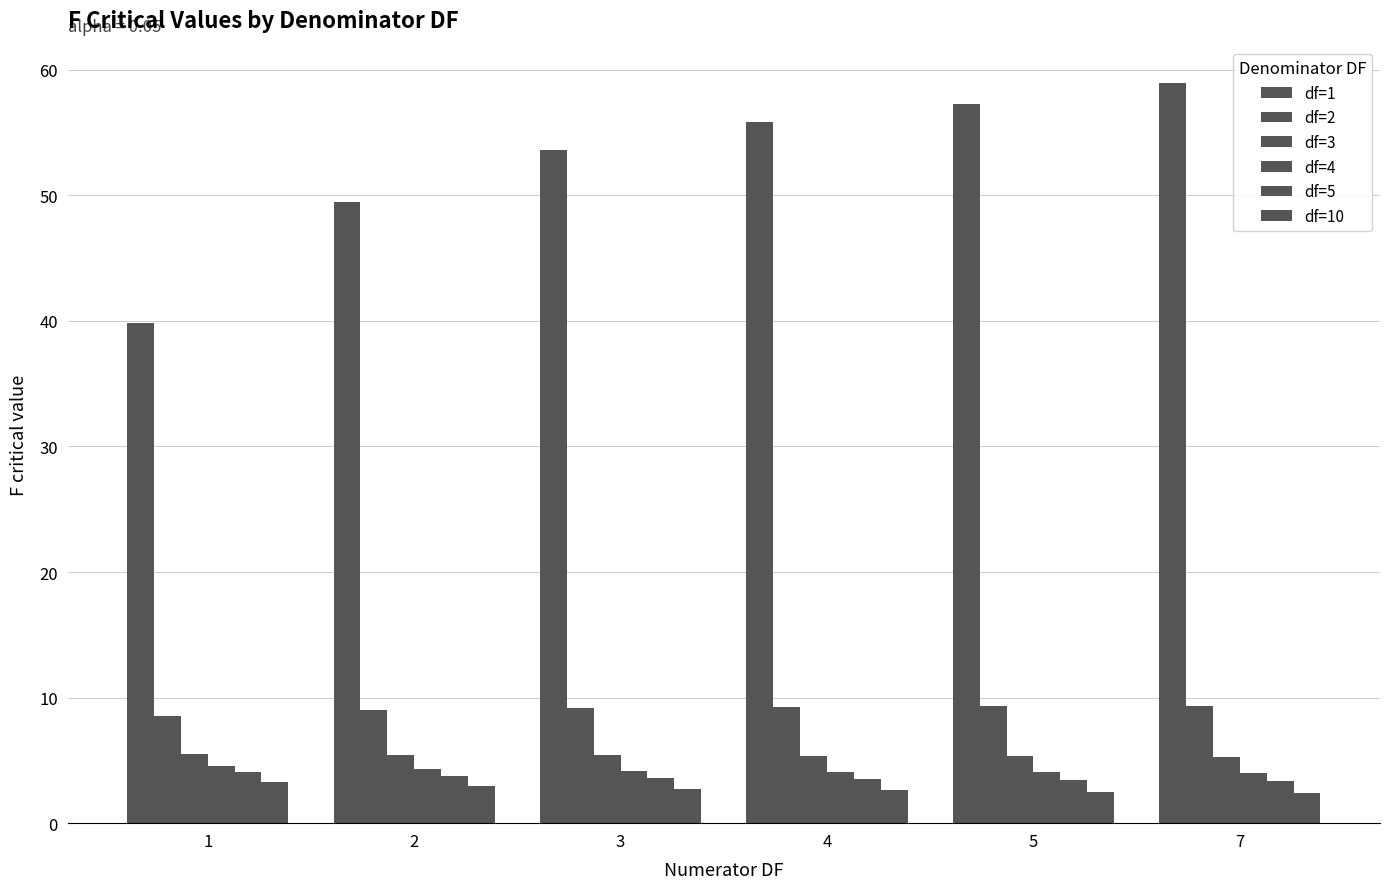

Rank the series at 5 from lowest to highest value.

df=10, df=5, df=4, df=3, df=2, df=1